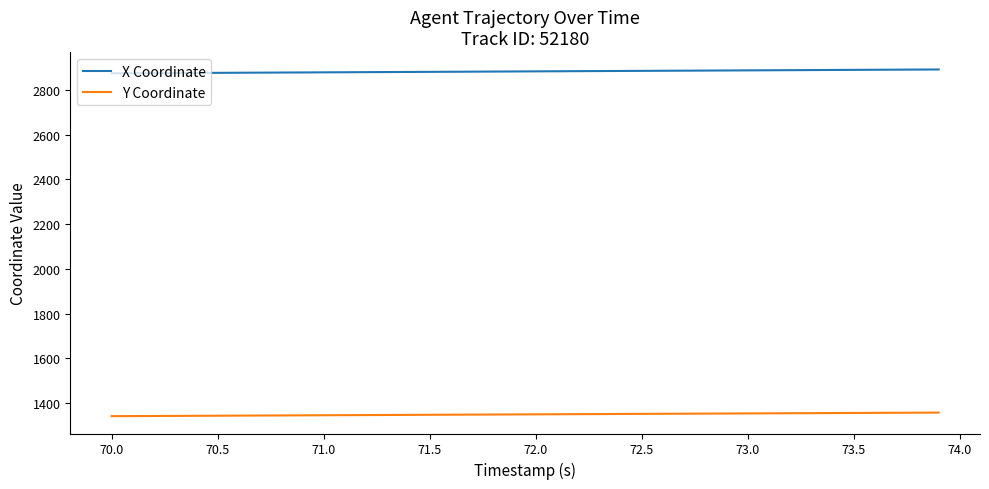

Which series has the largest total across all categories?

X Coordinate